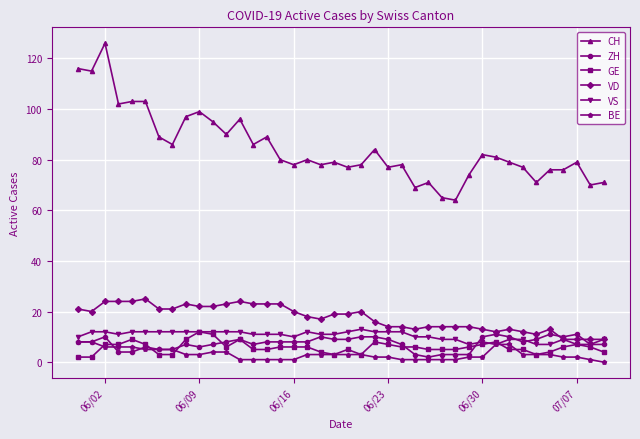

At how many categories does at least one series exceed 112?

3